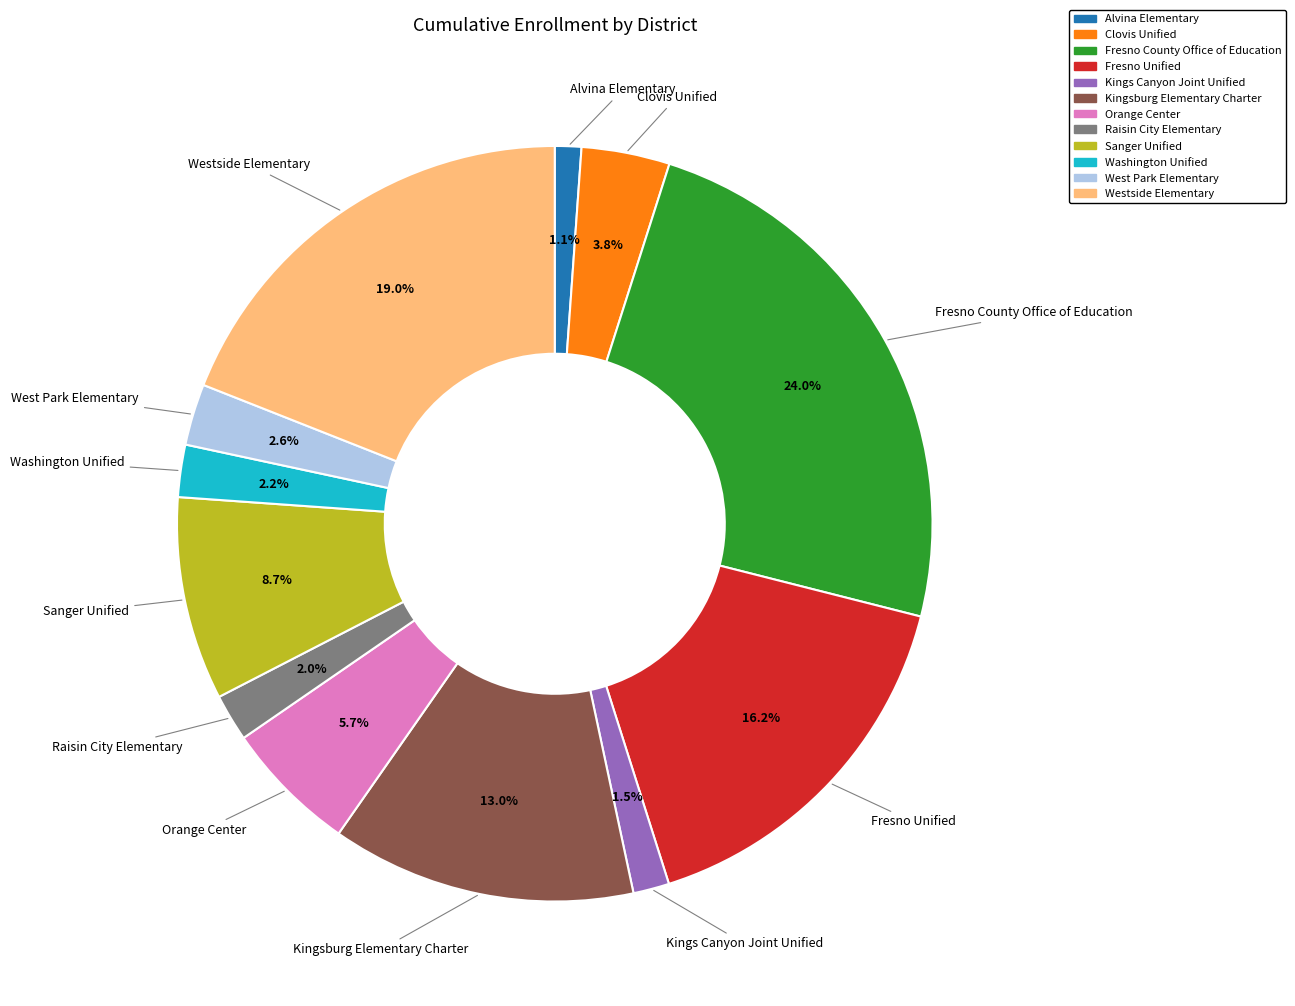

Approximately how many times larger is the value at Alvina Elementary compared to Washington Unified?

0.5